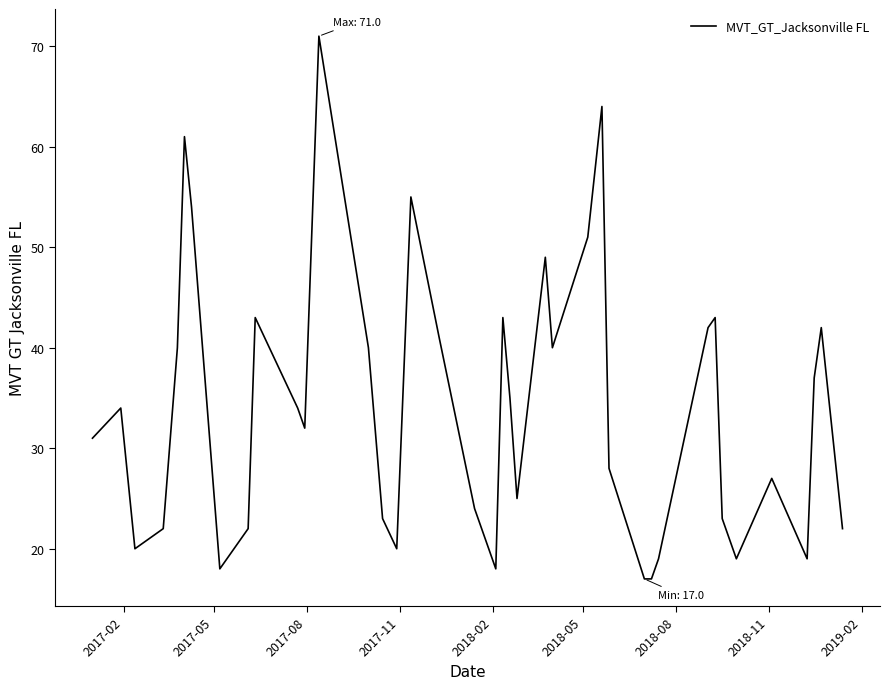

What is the maximum value shown in the chart?

71